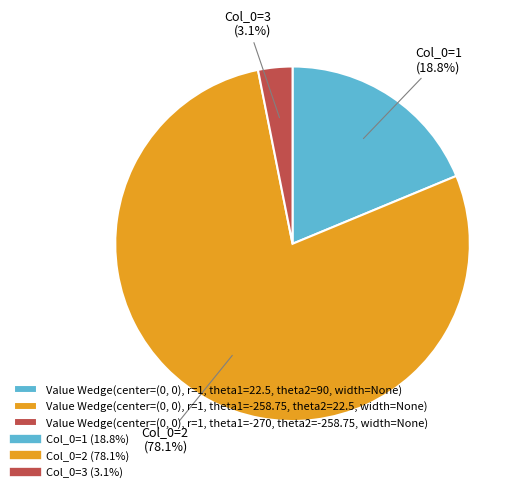

Is there any slice that represents more than half of the pie?

Yes